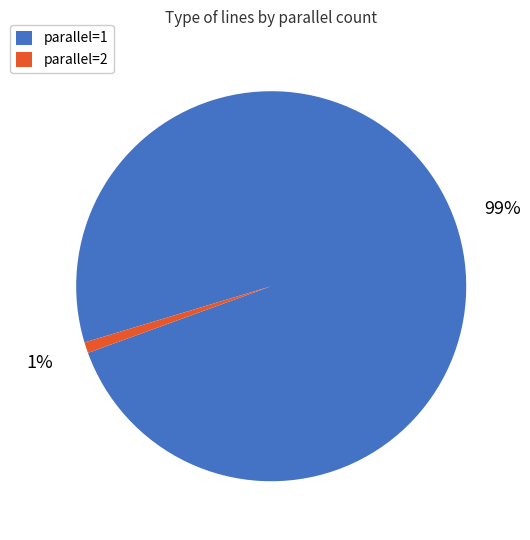

To the nearest percent, what portion does parallel=2 represent?

1%